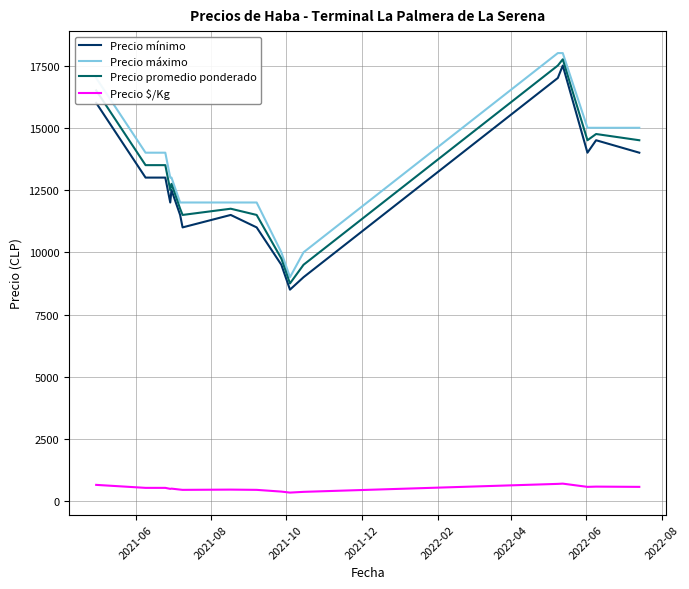

What is the highest value of the Precio $/Kg series?

710